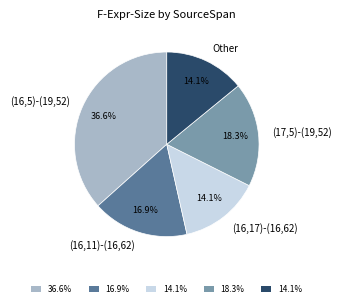

Do (16,11)-(16,62) and (16,17)-(16,62) together represent more than half of the pie?

No